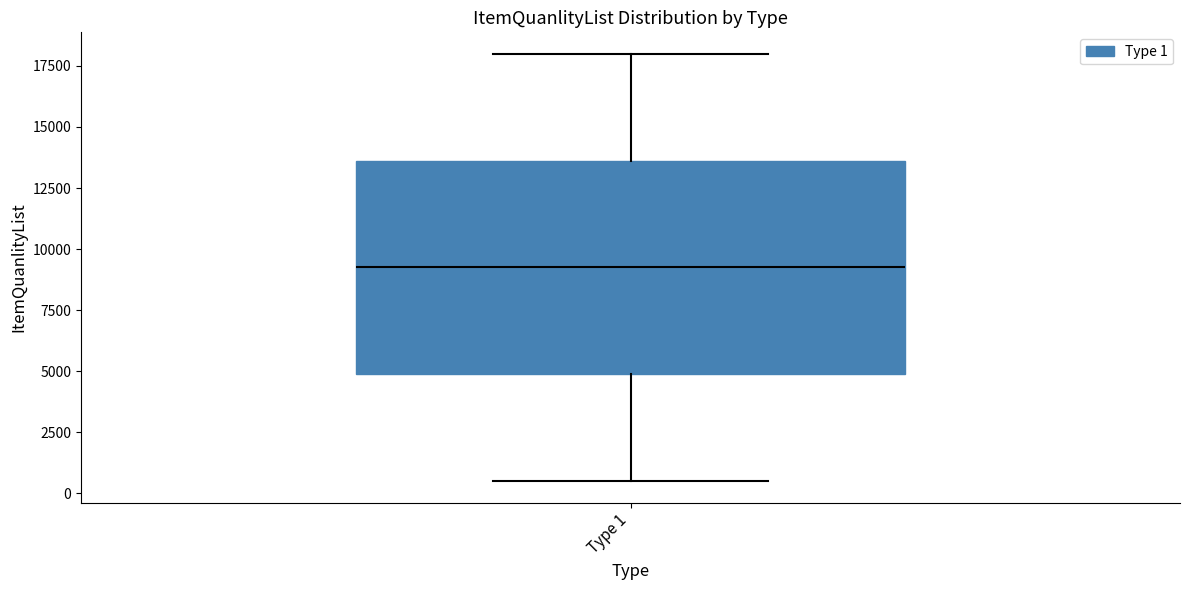

Transcribe this box plot: give where the median line is, the range the box spans, and where the two whiskers end, as read against the y-axis. The values are not printed on the chart, so give them approximately, as read against the axis.

median 9500, box 5000 to 13500, whiskers 500 to 18000